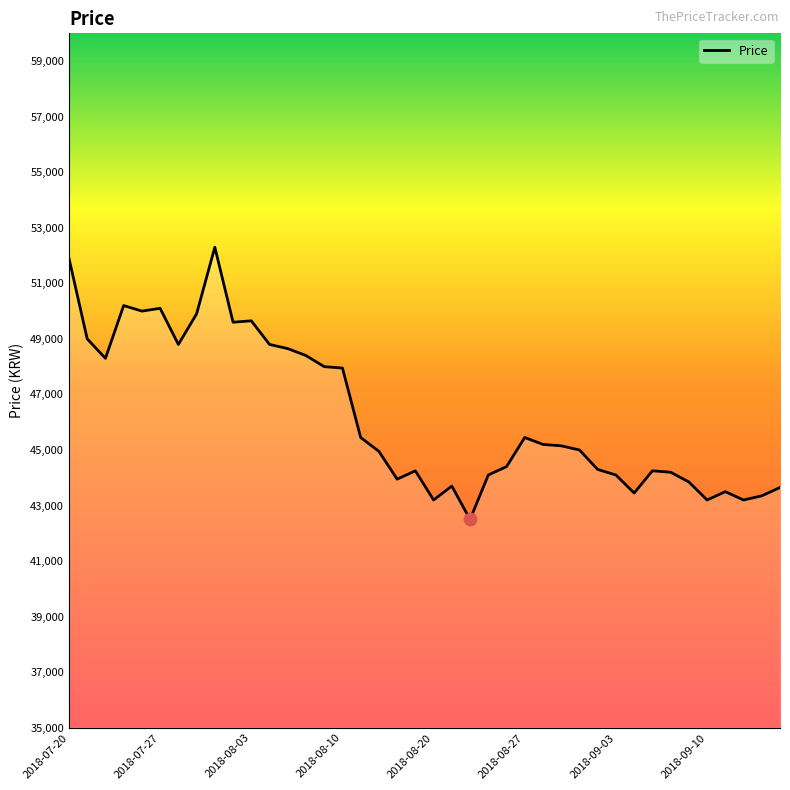

What is the minimum value shown in the chart?

42500